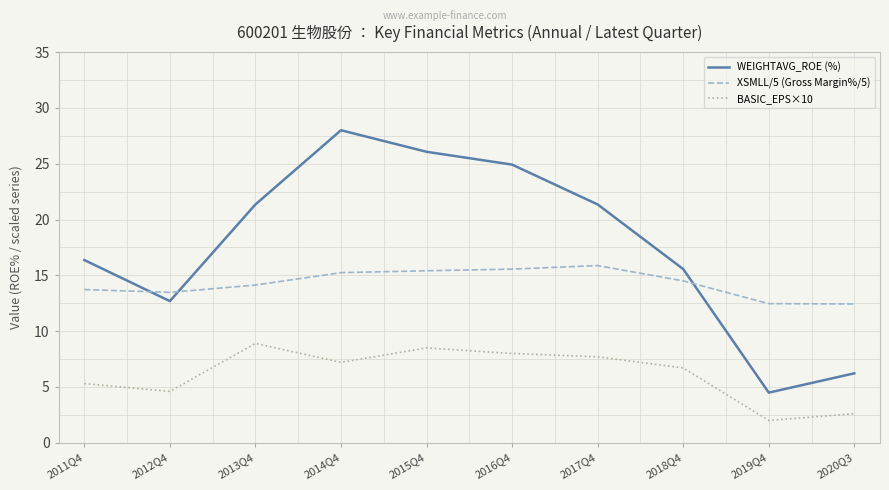

Is it true that WEIGHTAVG_ROE (%) equals 26.1 at 2015Q4?

True